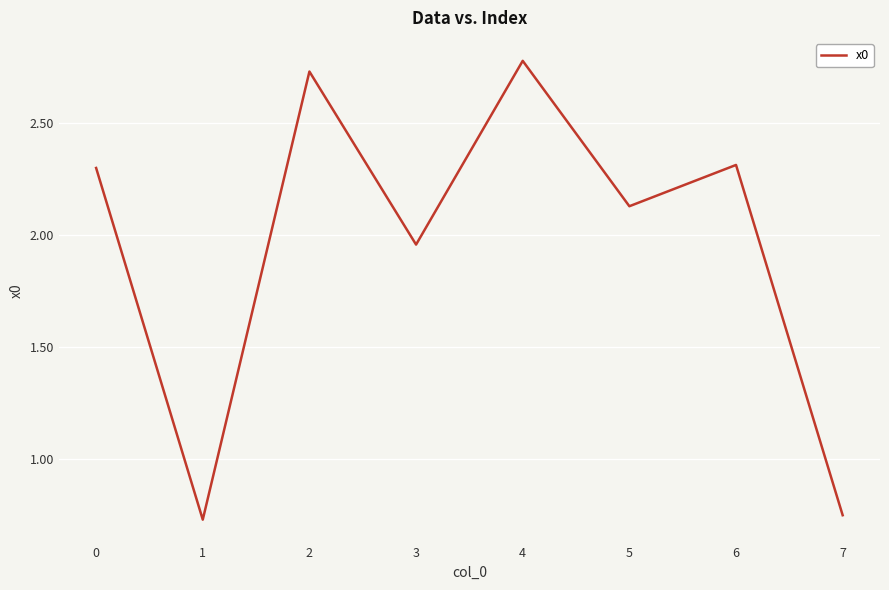

At which label is the value closest to 1?

7